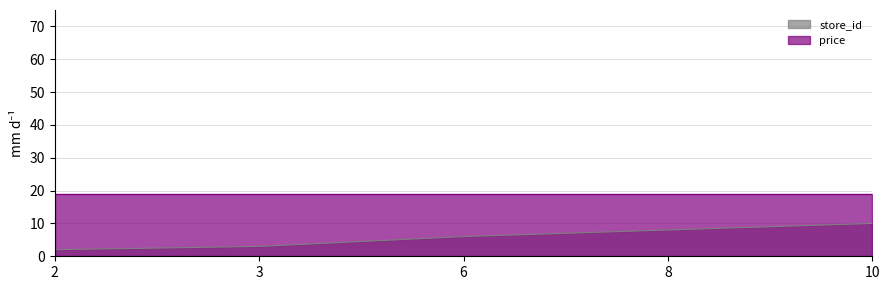

At which label does the data first exceed 6?

8